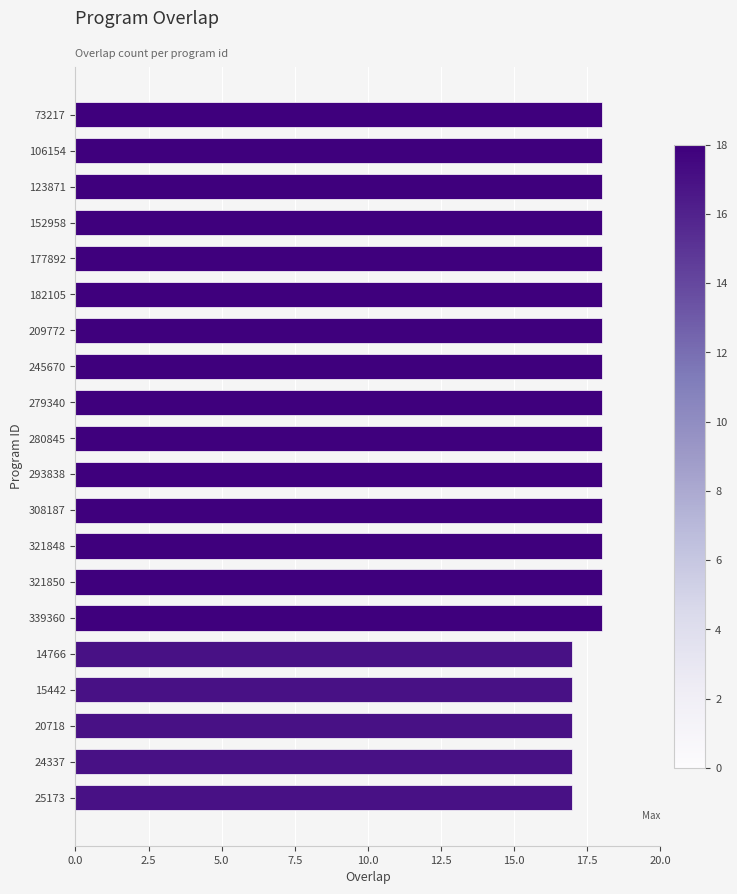

Approximately how many times larger is the value at 152958 compared to 177892?

1.0